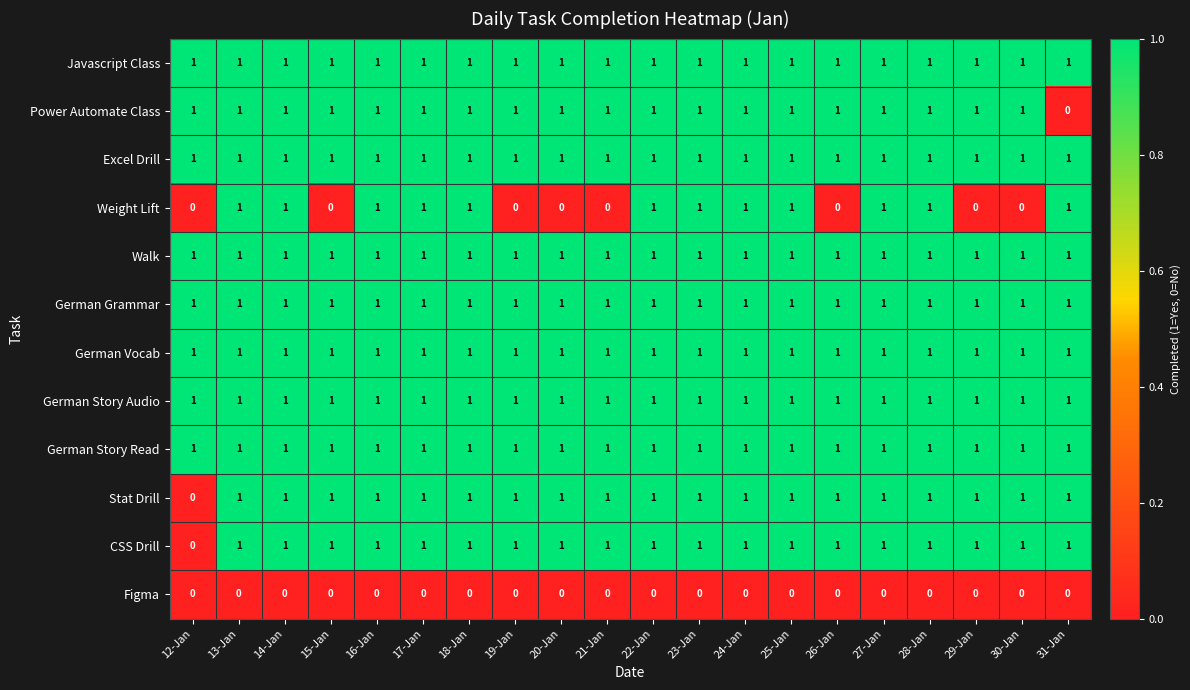

At how many categories does at least one series exceed 0?

20